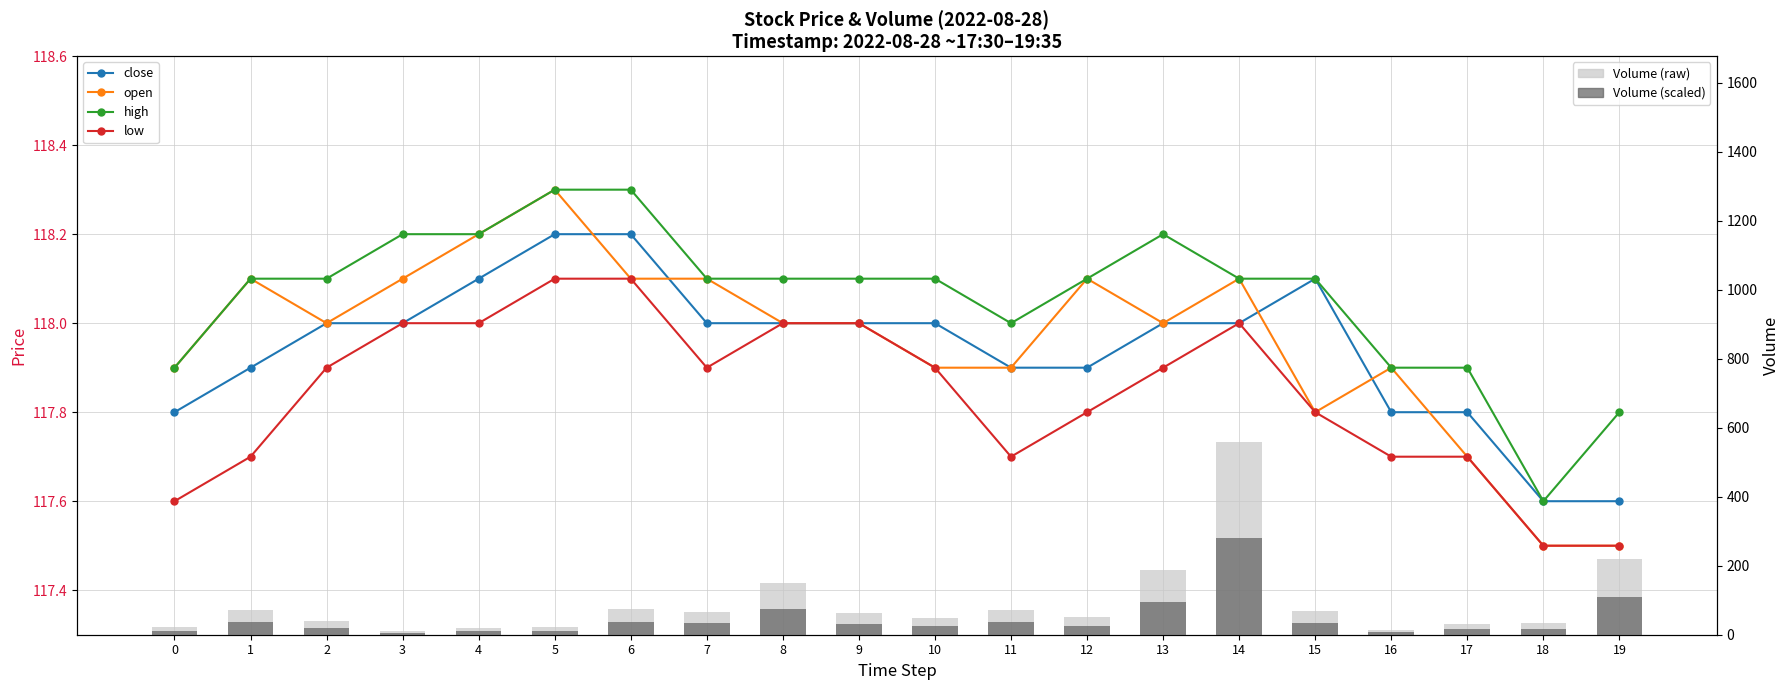

Between 6 and 19, which series saw the biggest shift?

Volume (light)